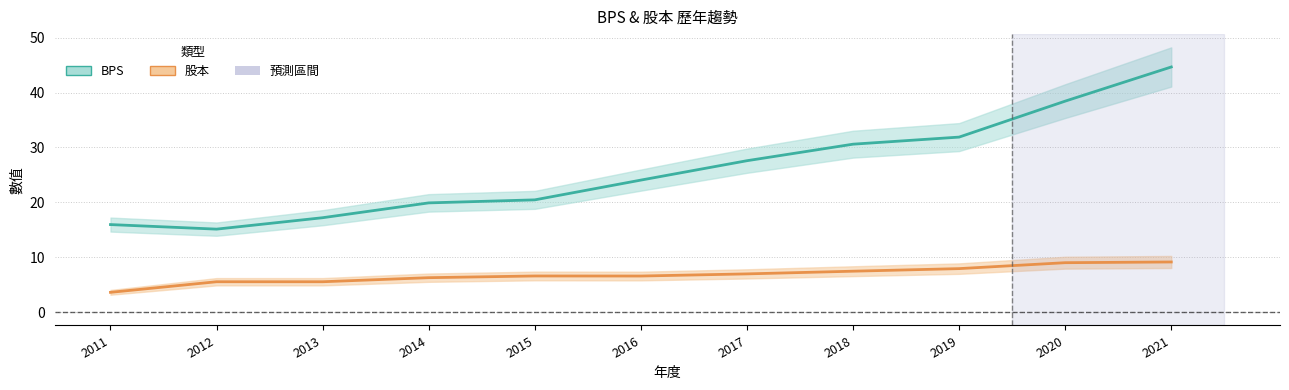

At which category does 股本 reach its first local valley?

2016